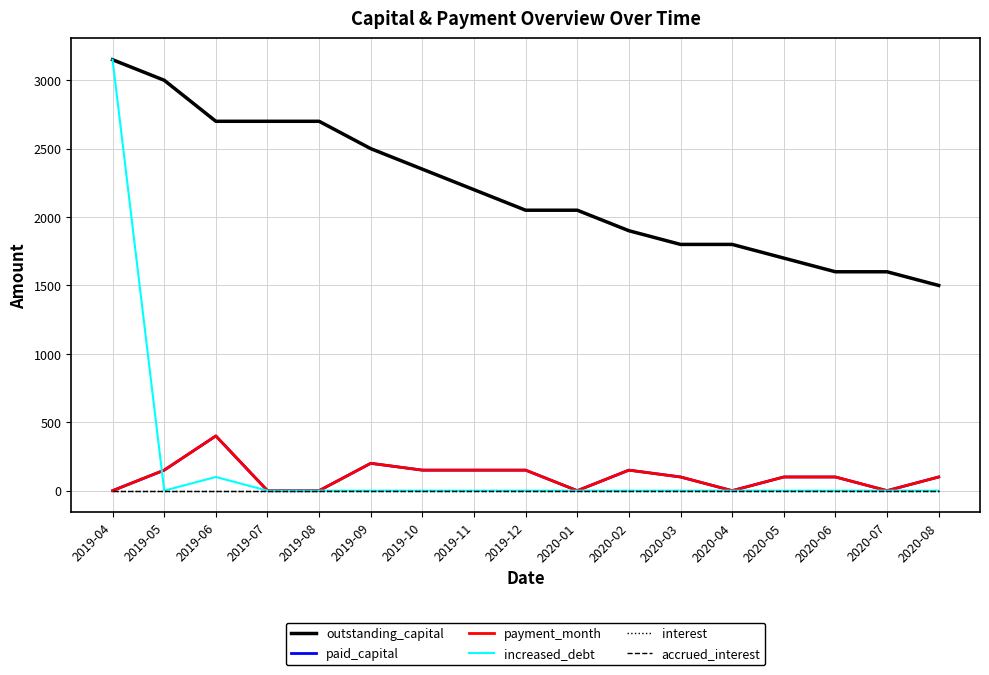

Which category has the highest value in the increased_debt series?

2019-04